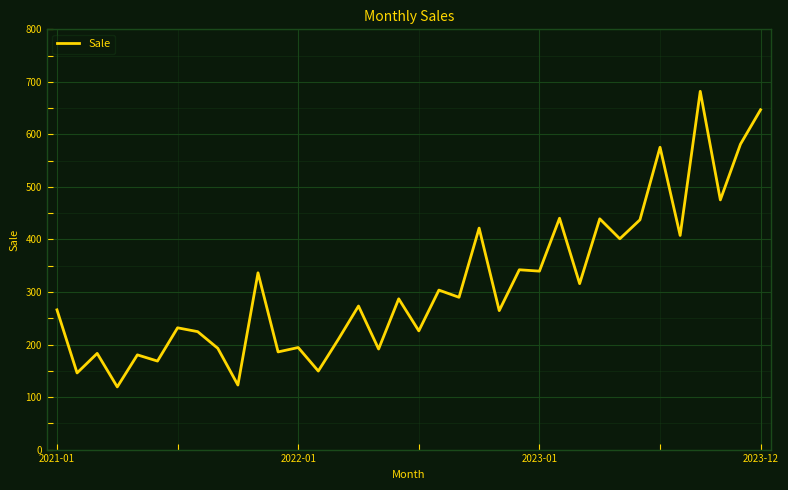

What is the difference between the maximum and minimum values?

562.7